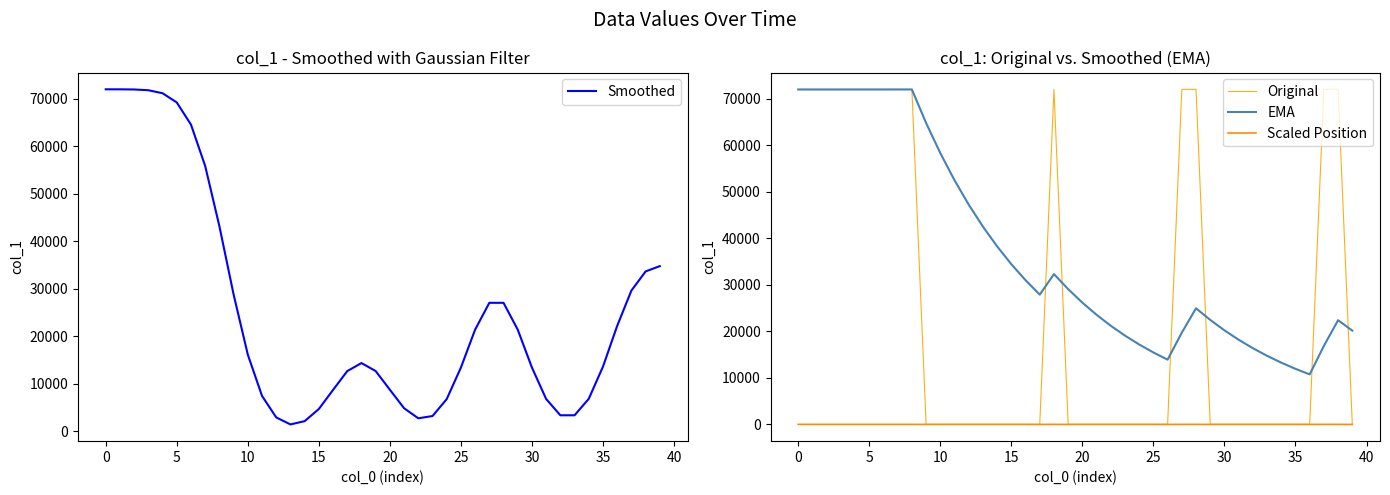

How many values in the Original series exceed 19?

14